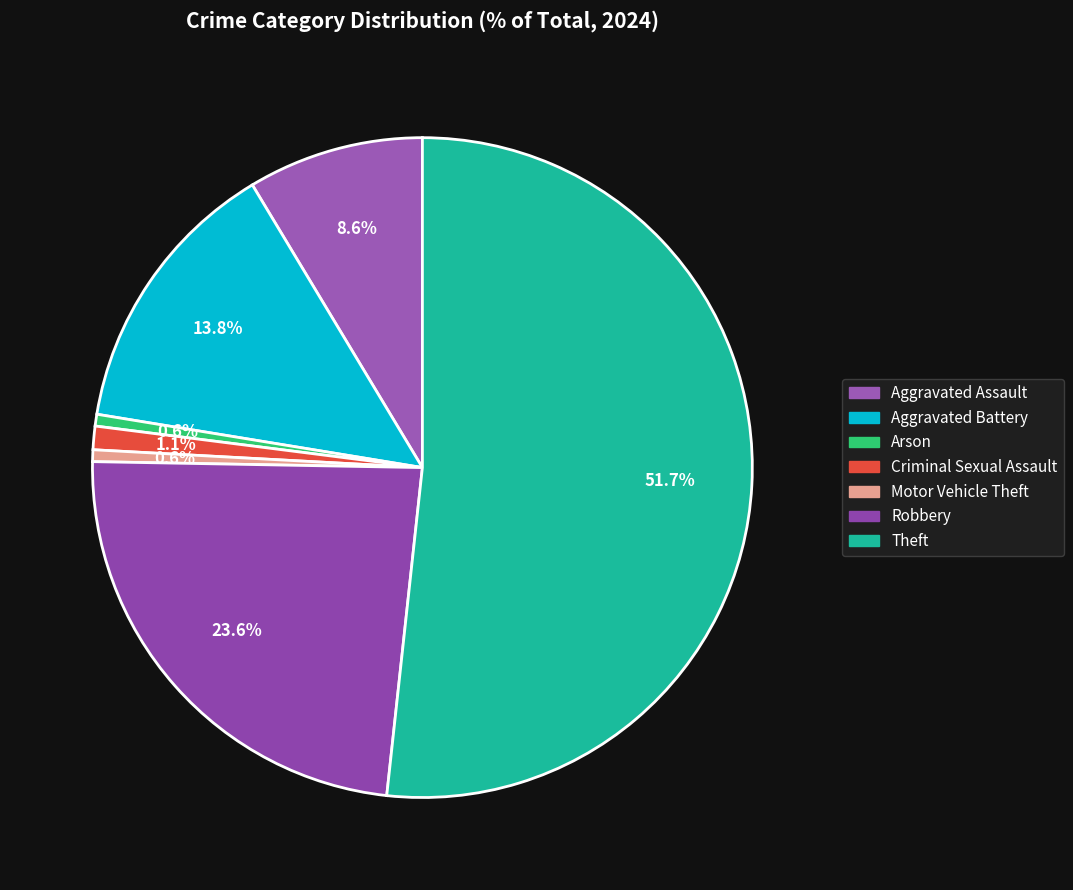

What portion of the pie excludes Theft?

48.3%